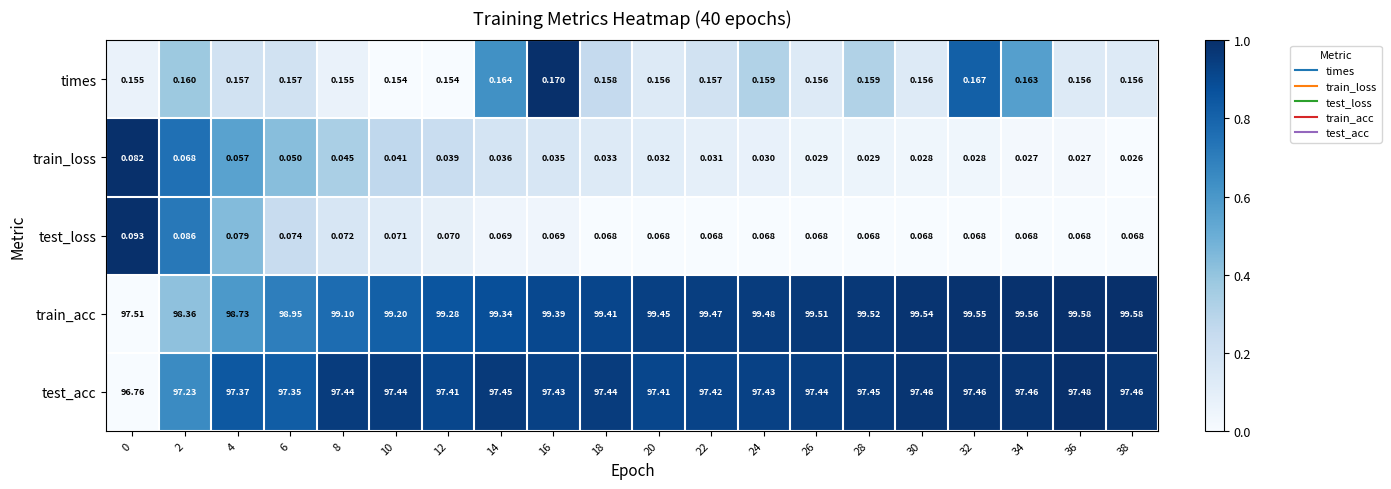

How many data points in train_acc are above 99?

16